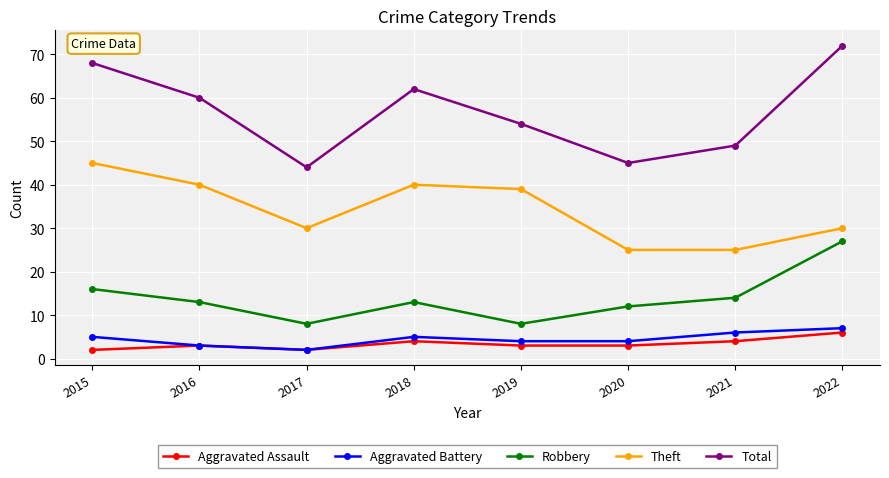

What is the value of the Robbery point at the 3rd from the left?

8